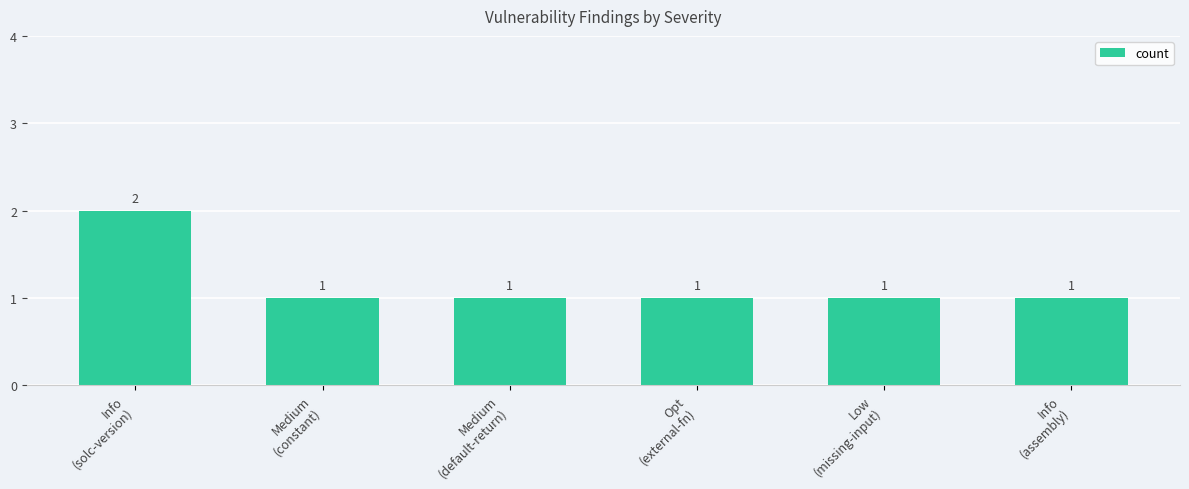

Reading left to right, what are all the values shown in this chart?

2	1	1	1	1	1